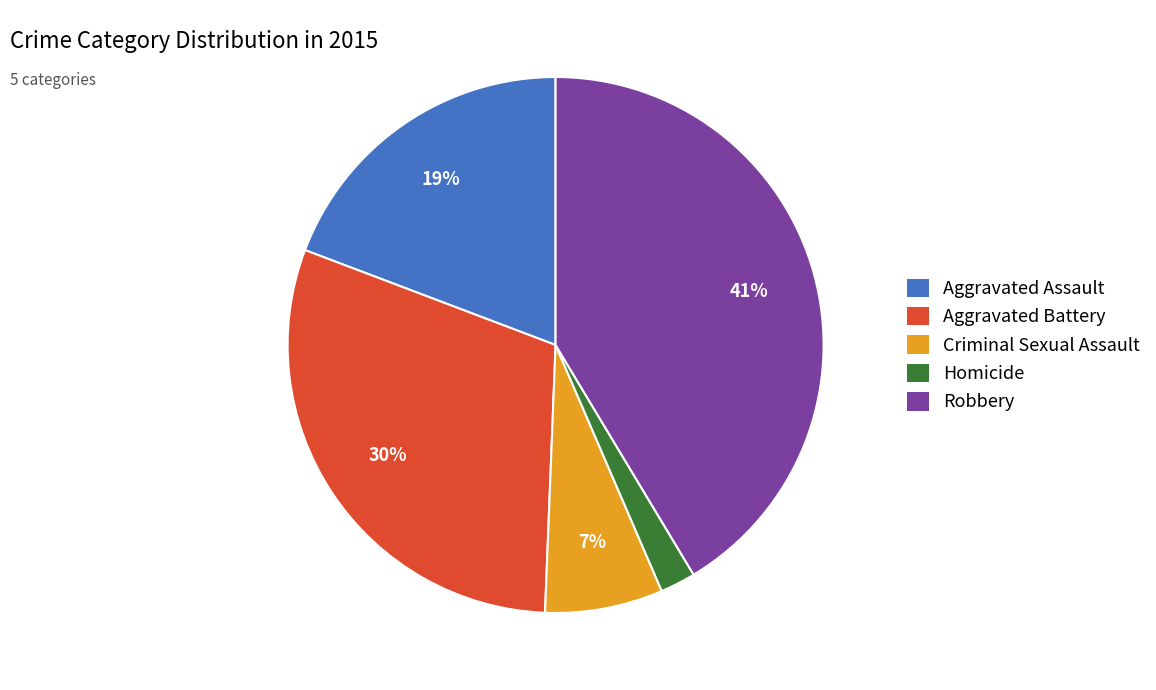

To the nearest percent, what is the difference between the Homicide and Aggravated Assault slice percentages?

17%